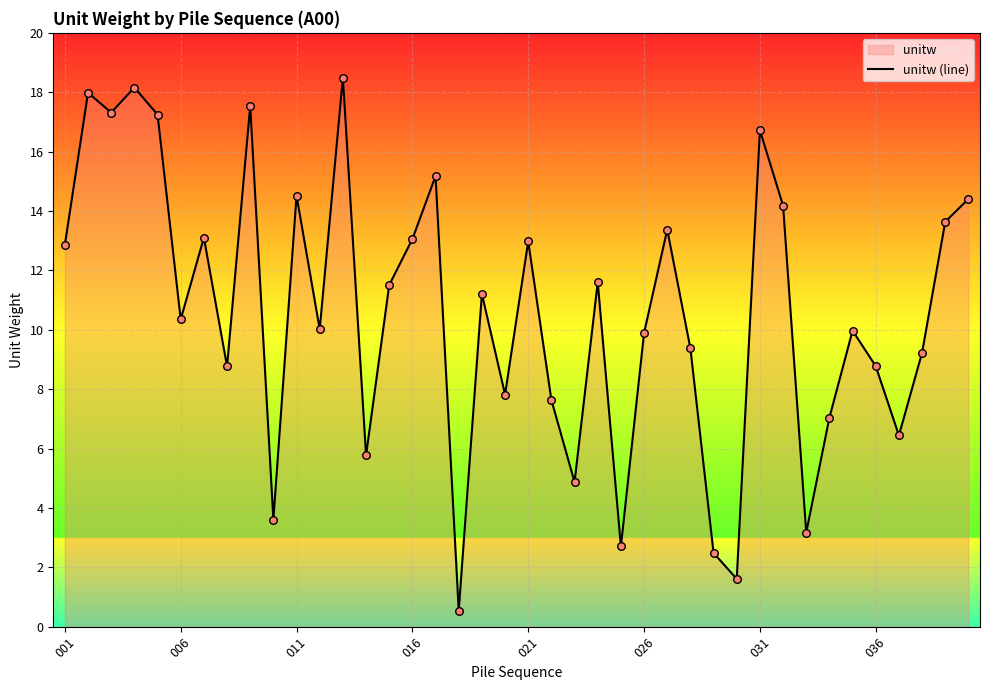

What is the maximum value shown in the chart?

18.5